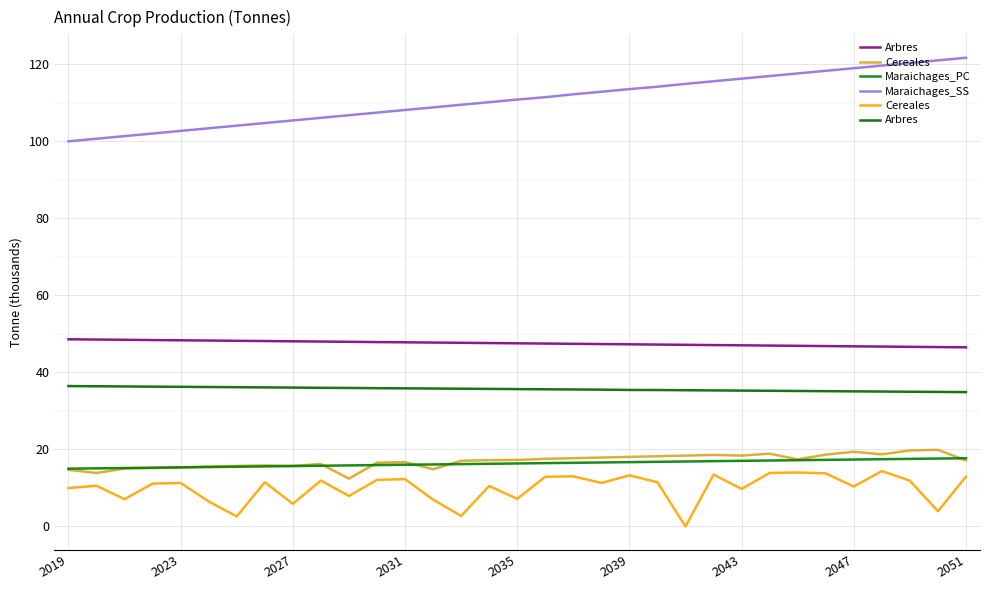

At how many categories does at least one series exceed 44?

33